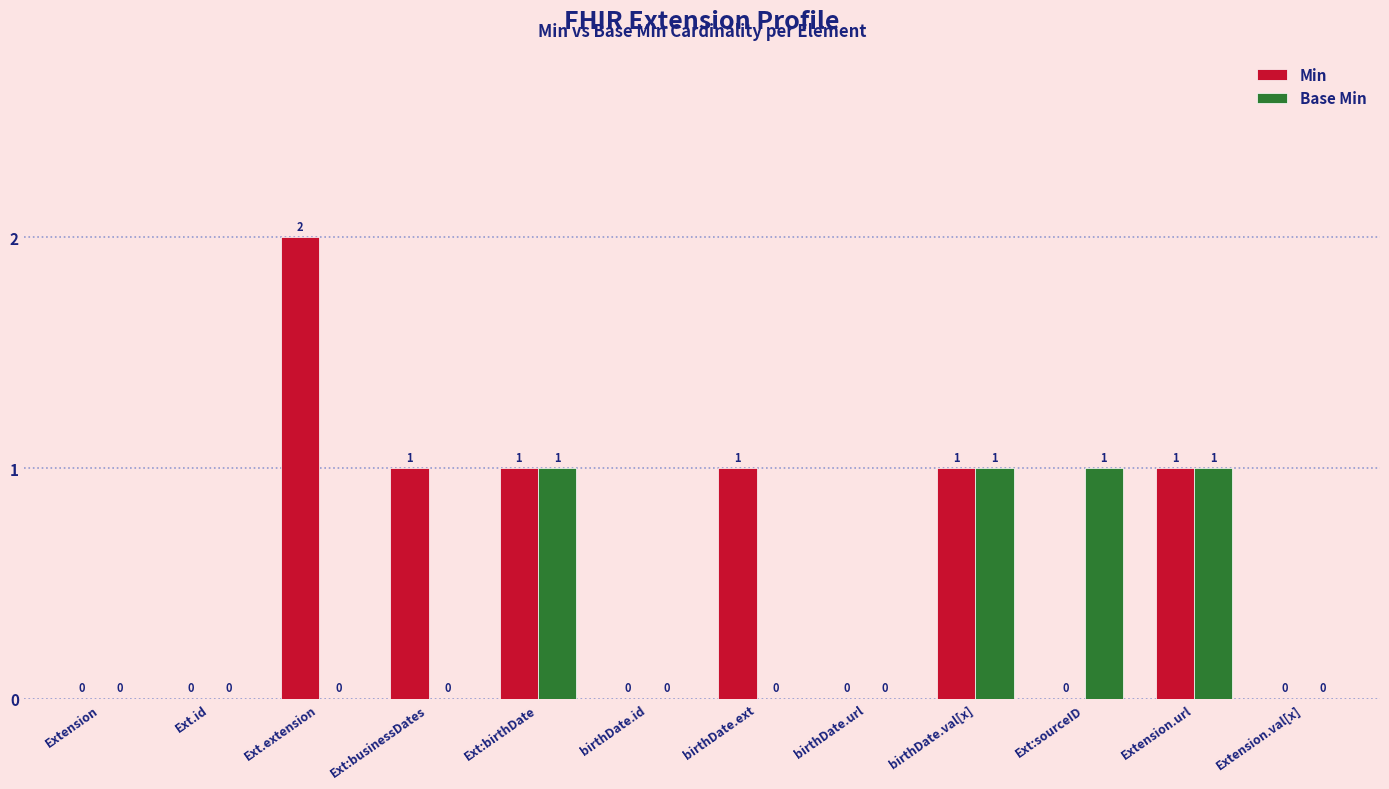

Between Ext:businessDates and birthDate.val[x], which series saw the biggest shift?

Base Min